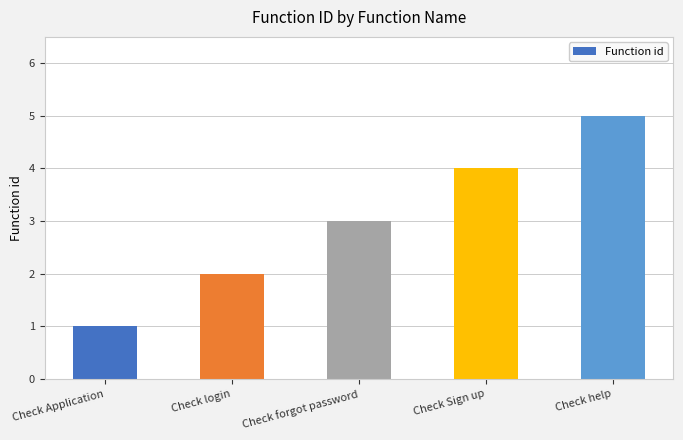

How many series are shown in this chart?

1